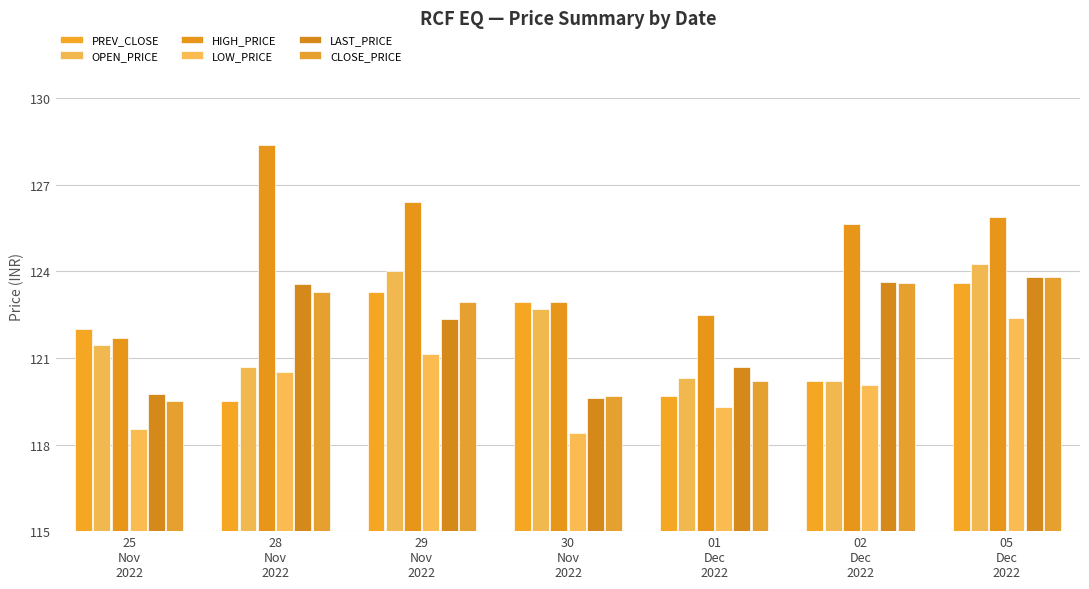

True or false: OPEN_PRICE has a value of 124.0 at 29
Nov
2022.

True